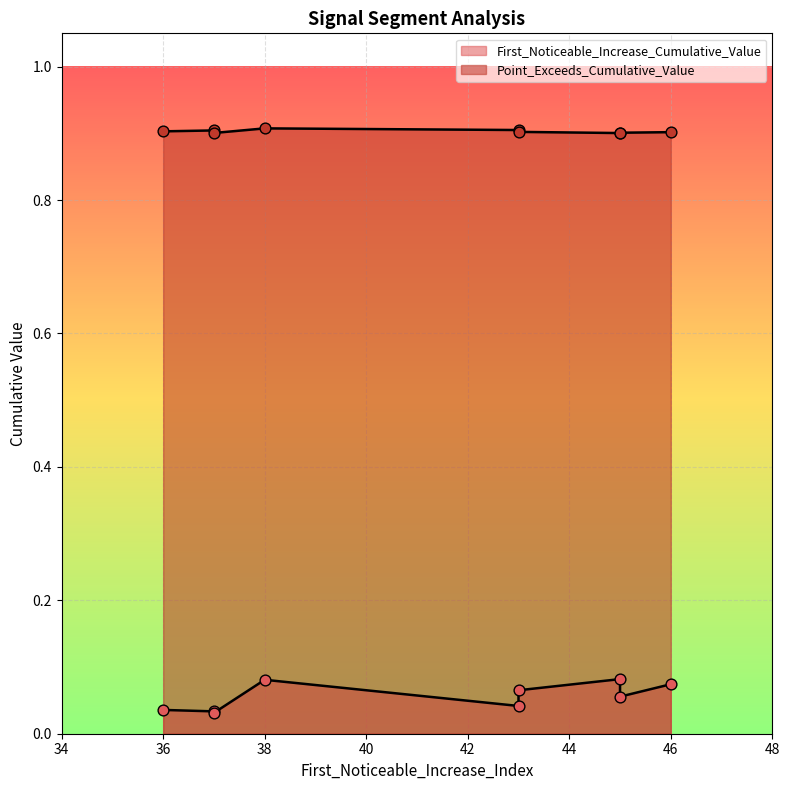

Which series has the largest total across all categories?

Point_Exceeds_Cumulative_Value